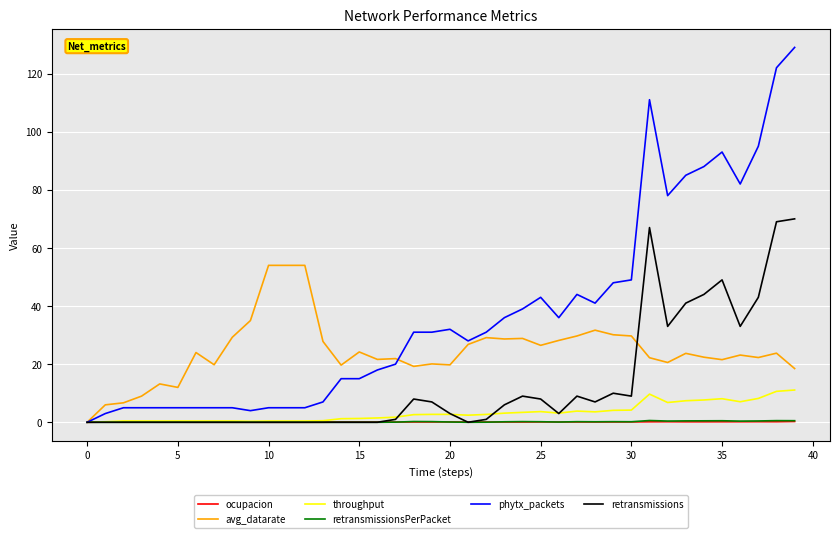

What is the greatest value displayed?

129.0